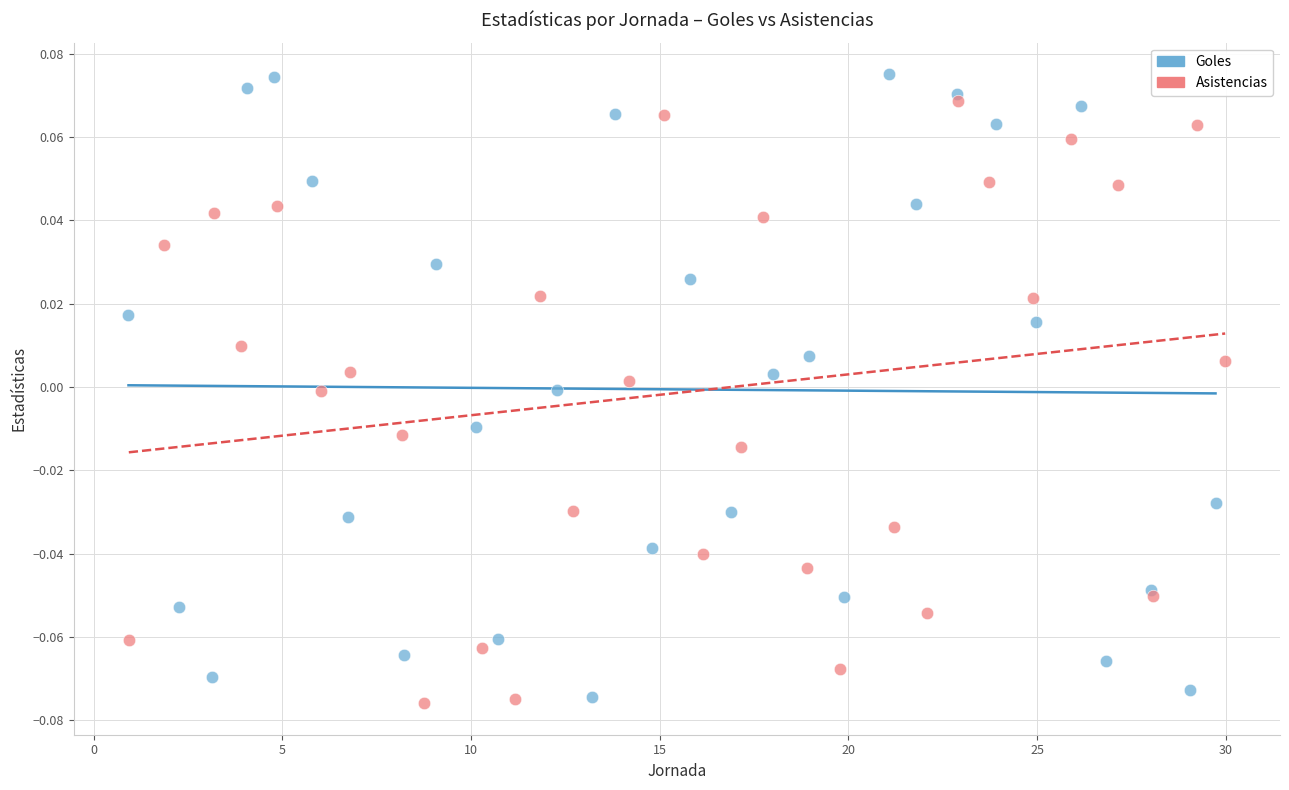

What are all the series names shown in the legend?

Goles, Asistencias